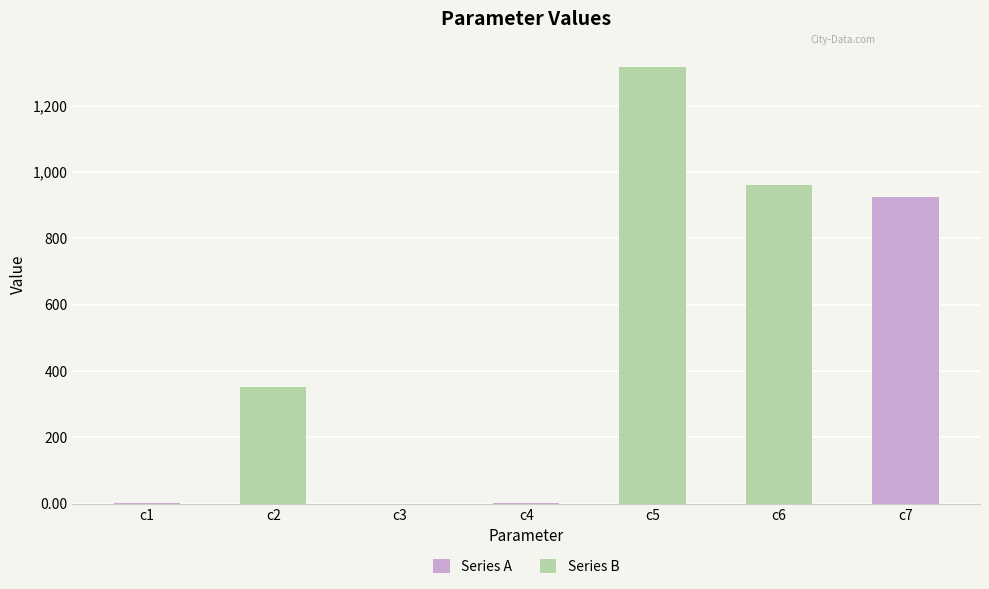

What is the sum of the values at c5 and c3?

1315.2